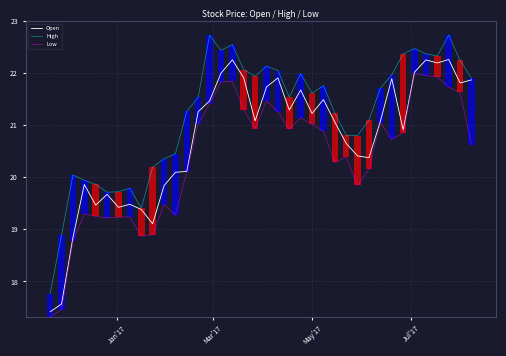

Is the value of Open at 19 greater than the value of Low at 33?

No